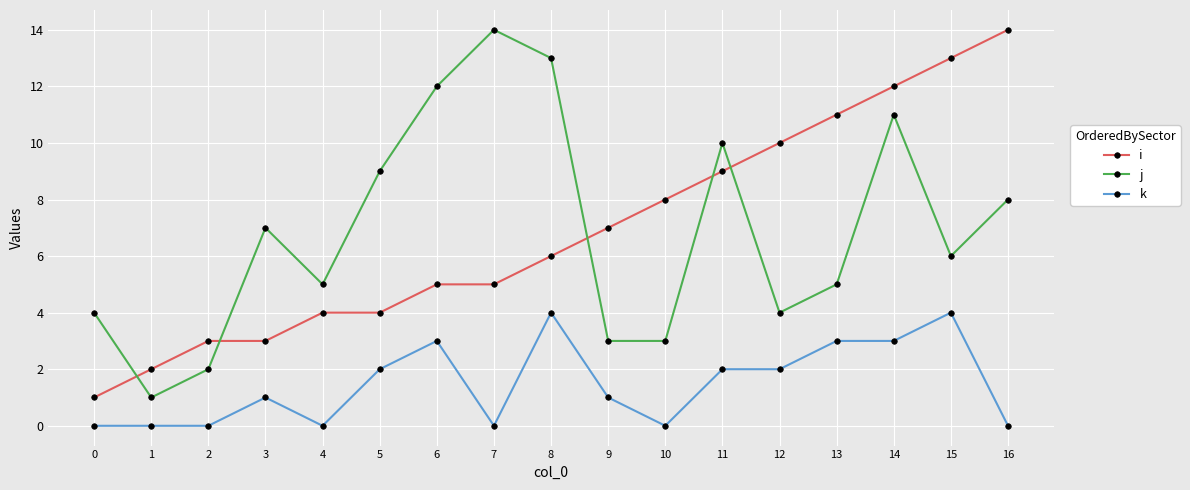

In j, how many points are higher than both neighbors (excluding endpoints)?

4